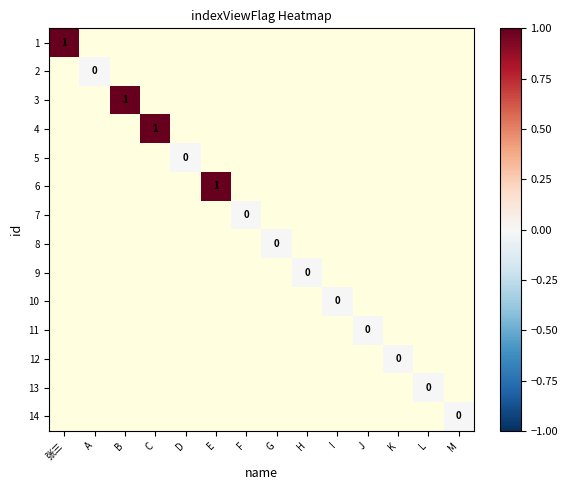

How many positive values does the 4 series have?

1